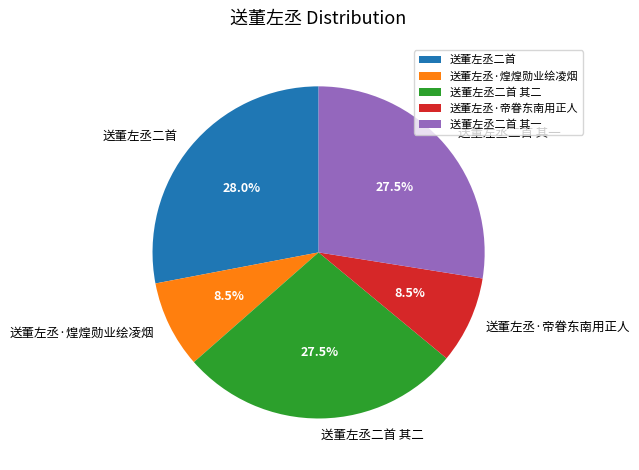

Is there any slice that represents more than half of the pie?

No